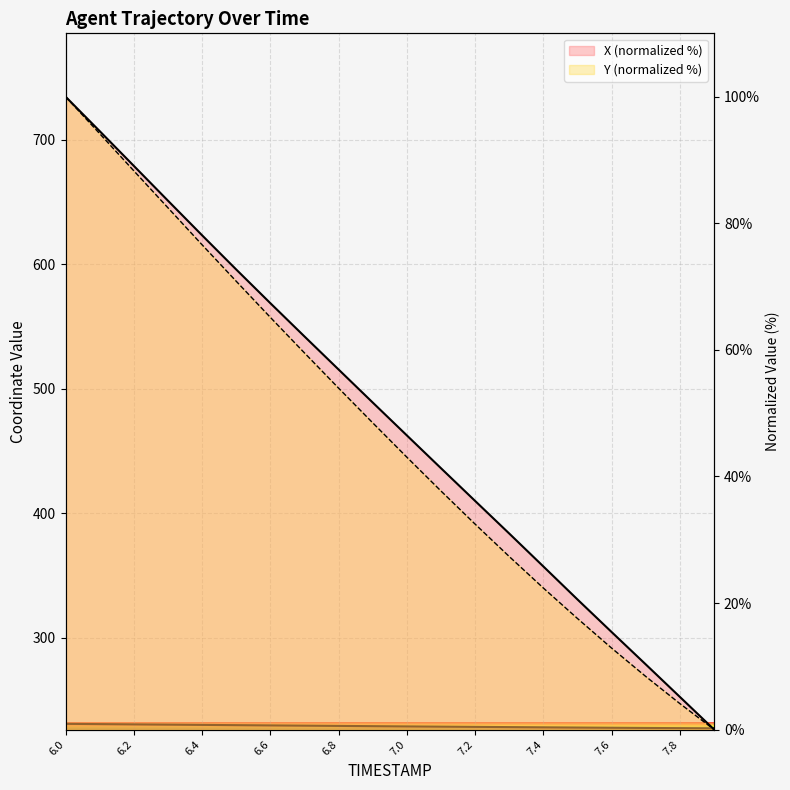

Which series has the largest range (max minus min)?

X